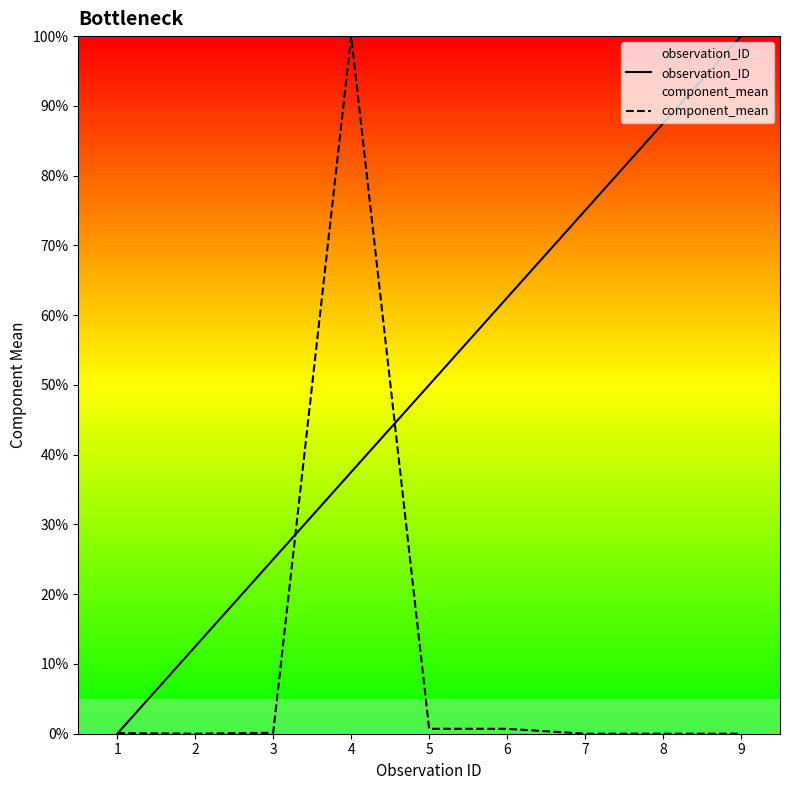

What is the value of the observation_ID point at the 8th from the left?

87.5